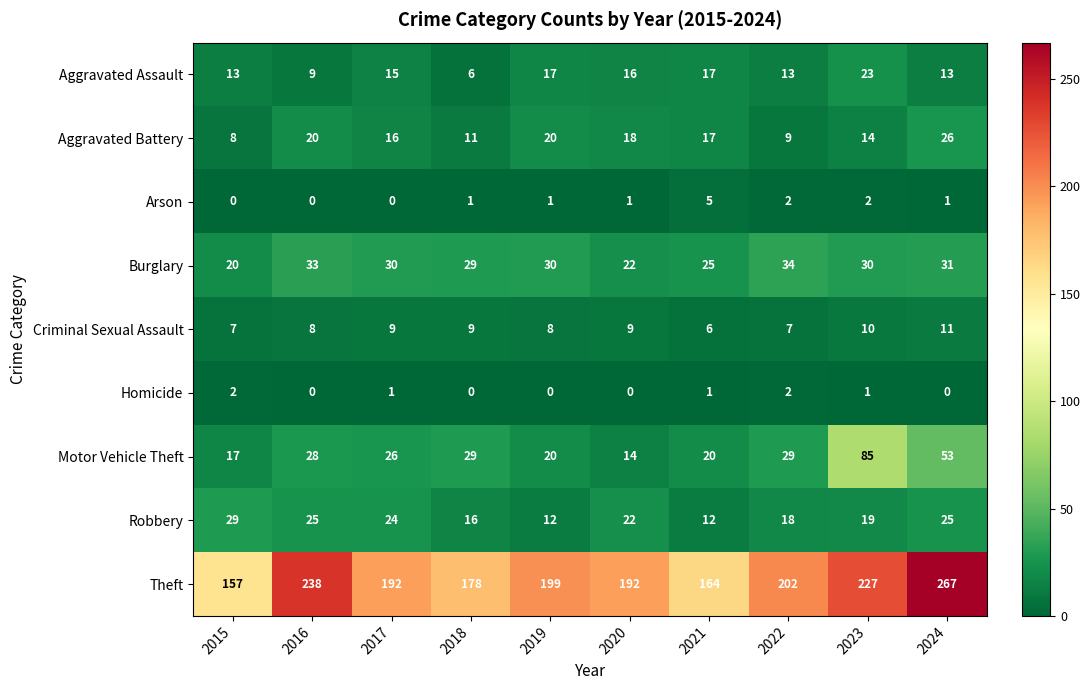

Which category has the highest value across all series?

2024